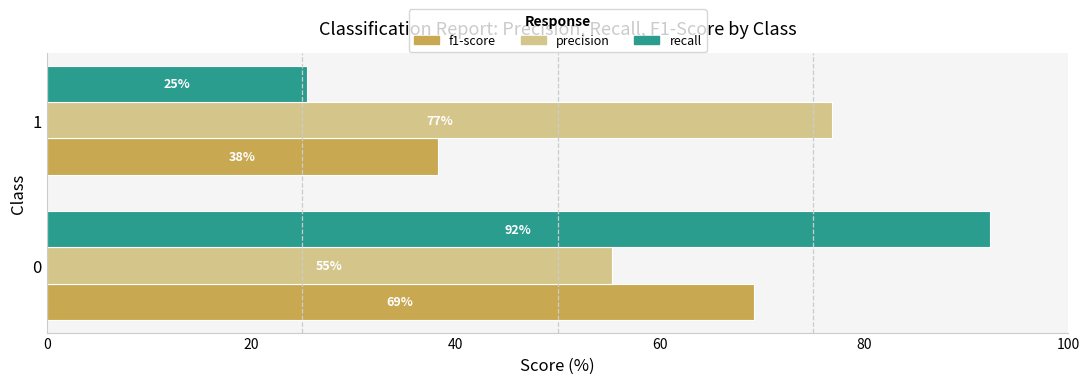

Rank the series by their average value, from lowest to highest.

f1-score, recall, precision